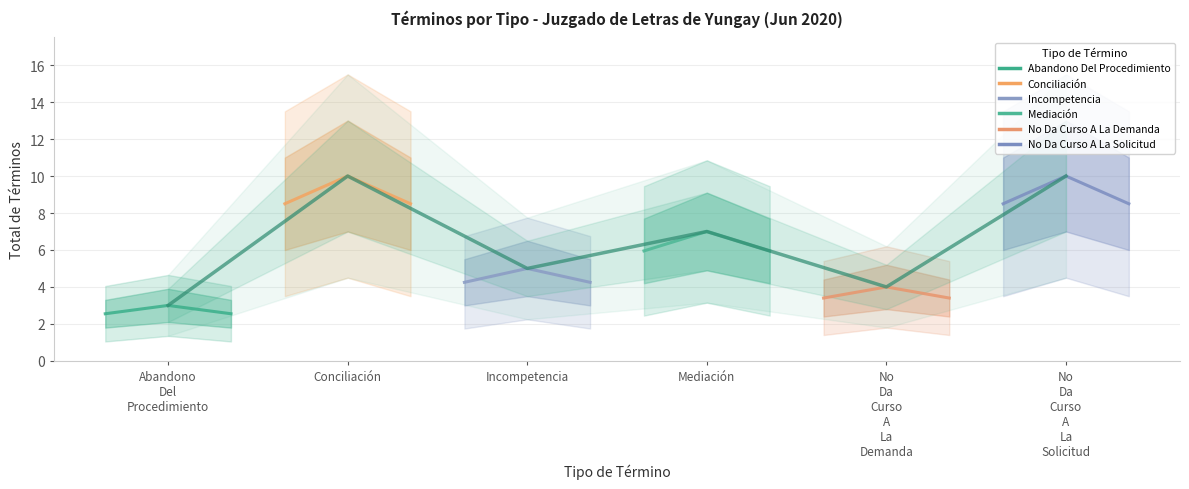

Reading left to right, extract all data points from this chart.

Abandono Del Procedimiento: 2.5	3.0	2.5
Conciliación: 8.5	10.0	8.5
Incompetencia: 4.2	5.0	4.2
Mediación: 6.0	7.0	6.0
No Da Curso A La Demanda: 3.4	4.0	3.4
No Da Curso A La Solicitud: 8.5	10.0	8.5